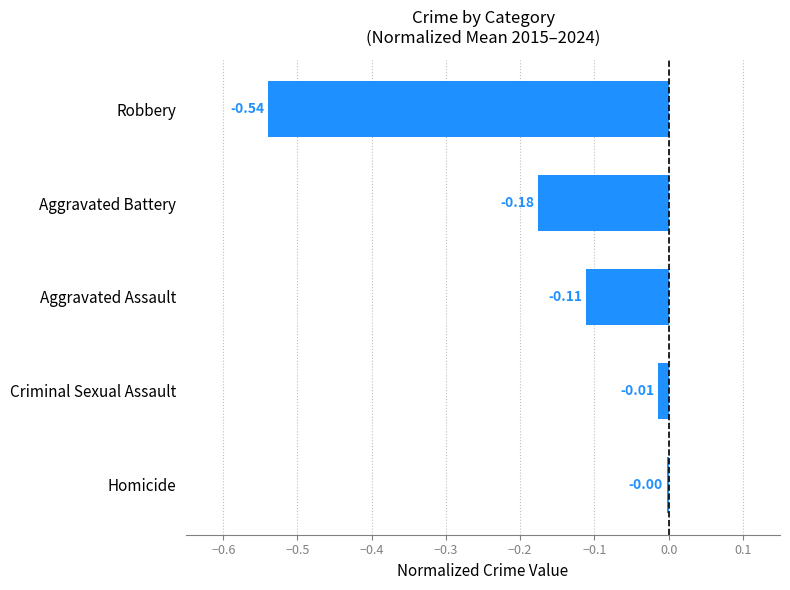

List the labels in order of value, smallest first.

Robbery, Aggravated Battery, Aggravated Assault, Criminal Sexual Assault, Homicide